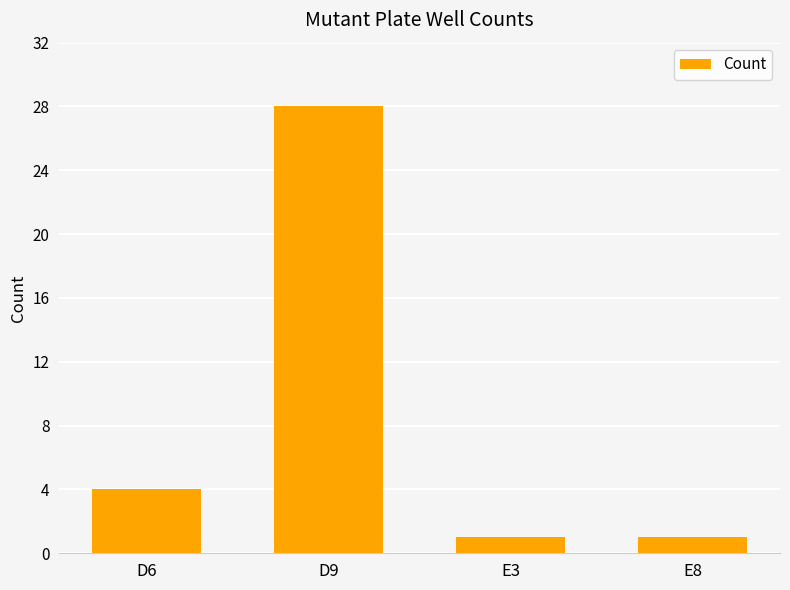

What is the label of the 4th bar from the left?

E8